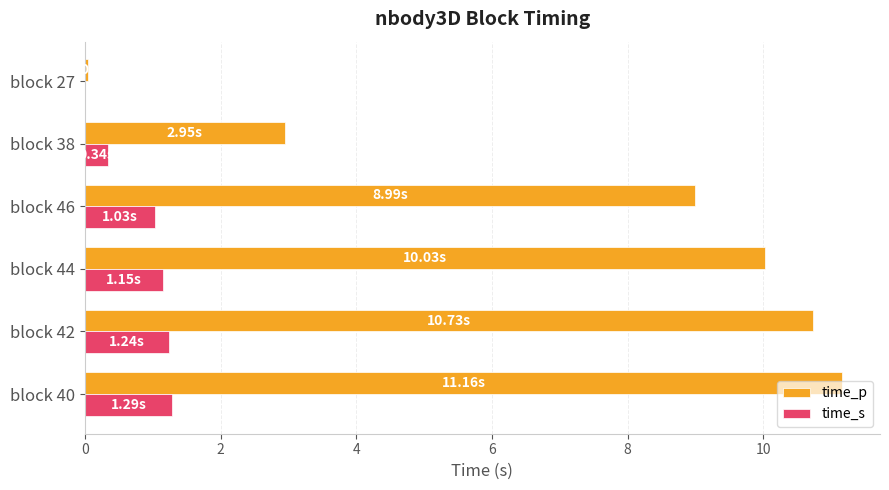

What is the total value across all series at block 46?

10.0